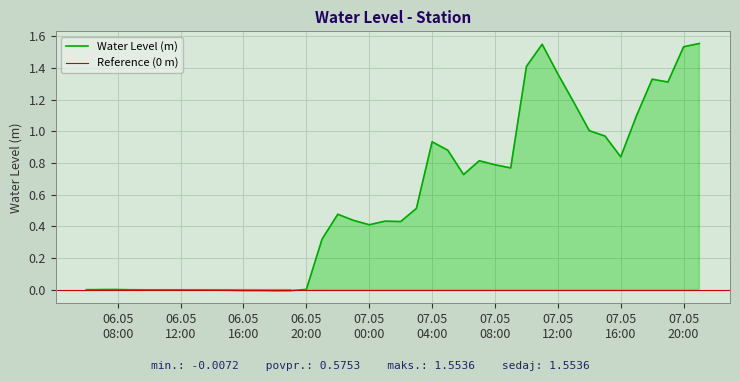

How many values exceed 0?

28